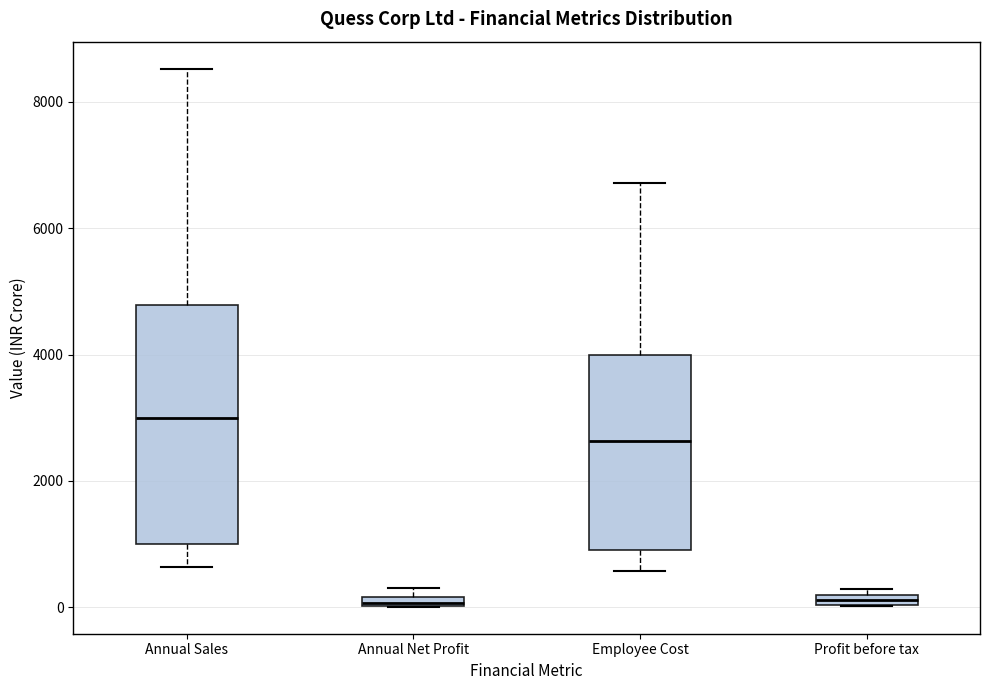

Which box is the tallest, from its lower edge to its upper edge?

Annual Sales